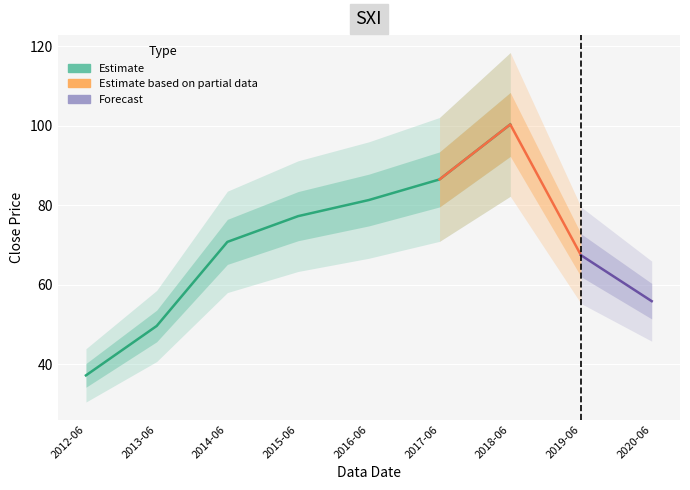

What is the greatest value displayed?

100.4